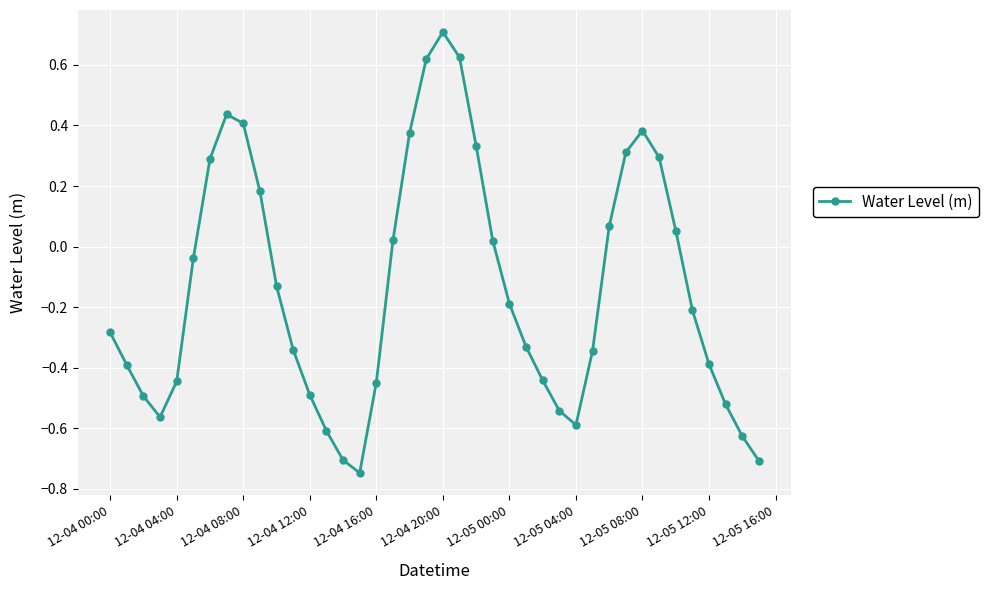

How many interior local peaks (higher than both neighbors) does the data have?

3